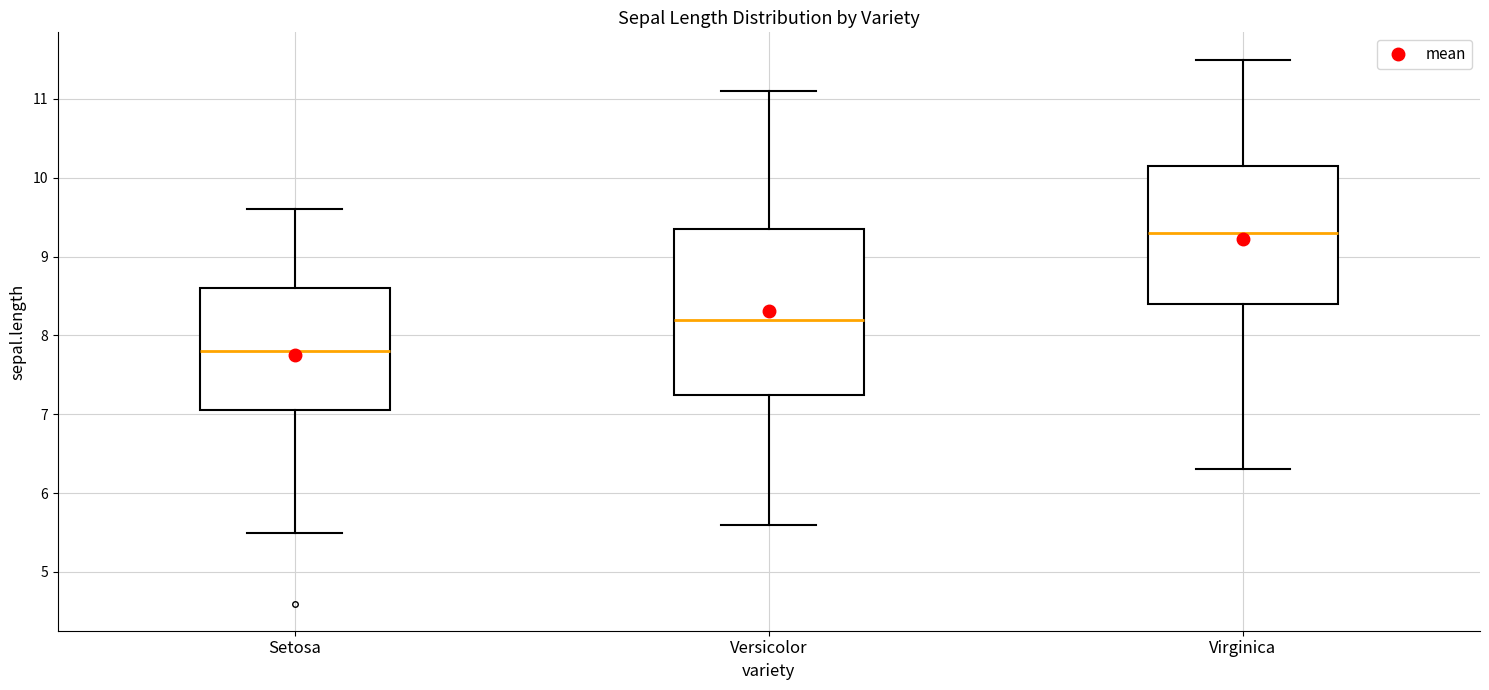

Reading left to right, read every box against the y-axis: the position of its median line, the range the box covers, and the ends of its whiskers. The values are not printed on the chart, so give them approximately, as read against the axis.

Setosa: median 7.8, box 7.1 to 8.6, whiskers 5.5 to 9.6
Versicolor: median 8.2, box 7.3 to 9.4, whiskers 5.6 to 11.1
Virginica: median 9.3, box 8.4 to 10.2, whiskers 6.3 to 11.5